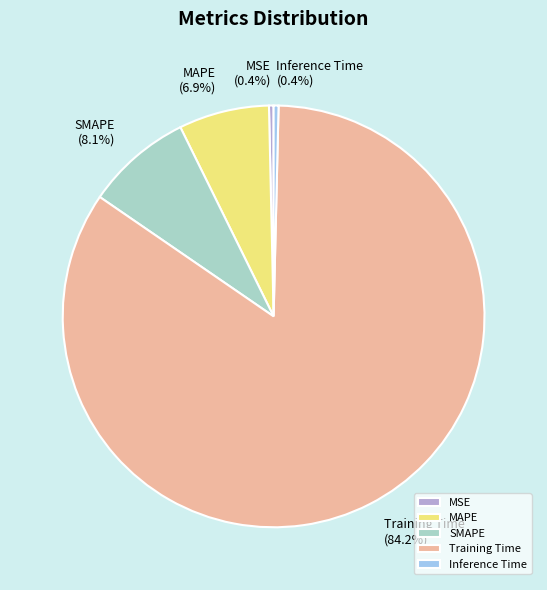

Between MAPE and Inference Time, which is larger?

MAPE